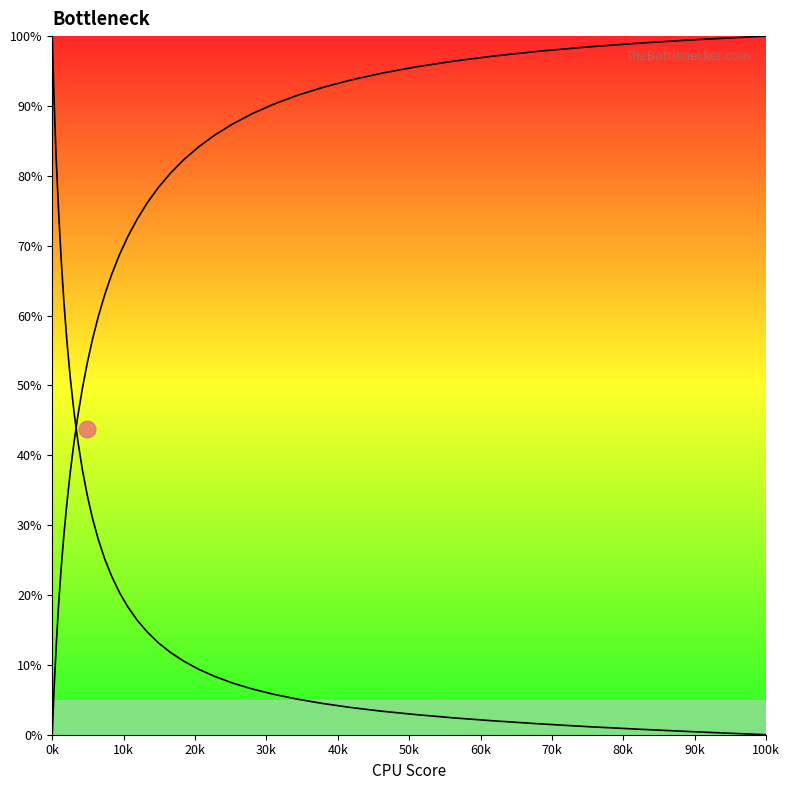

Does the chart have visible grid lines?

No